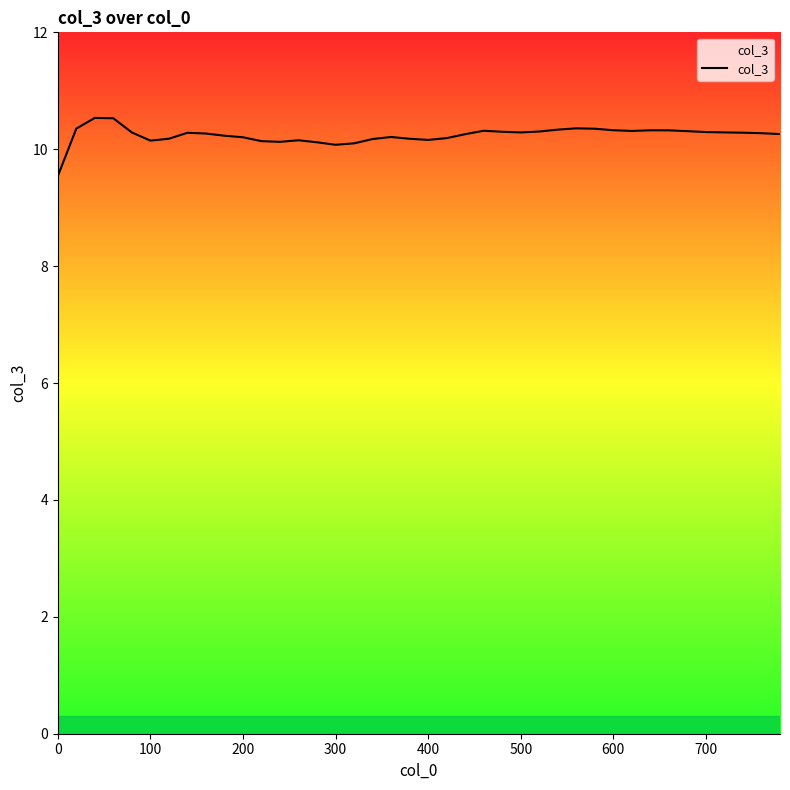

How many series are shown in this chart?

1